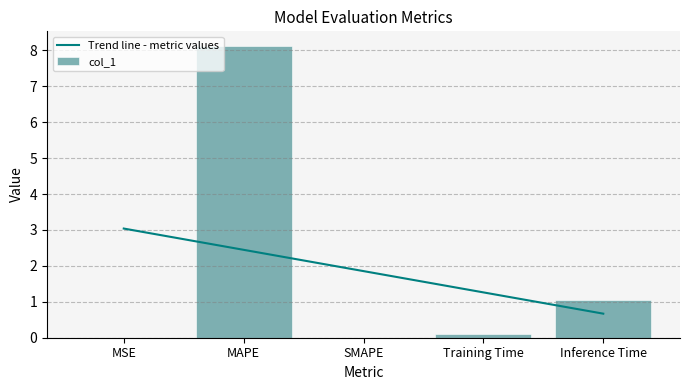

Between SMAPE and Inference Time, which is larger?

Inference Time